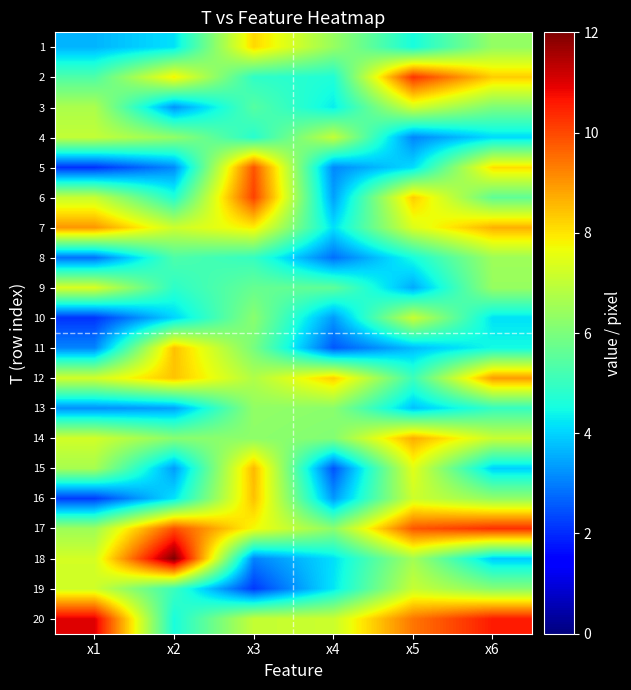

At x3, list the series in order from largest to smallest.

6, 5, 15, 16, 1, 7, 17, 20, 12, 13, 14, 10, 11, 9, 3, 8, 2, 4, 18, 19